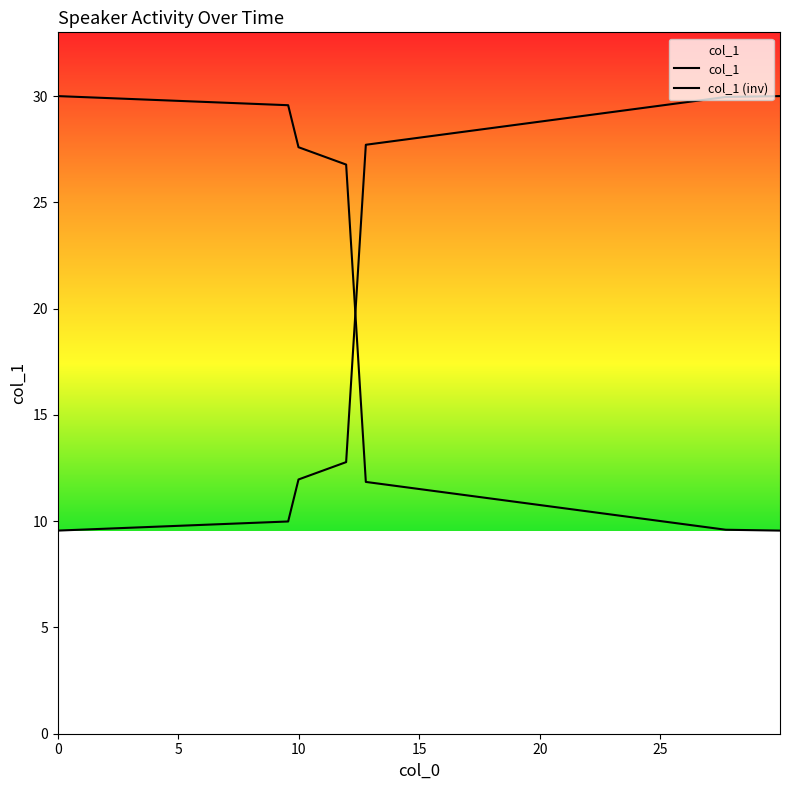

Which series has the largest total across all categories?

col_1 (inv)